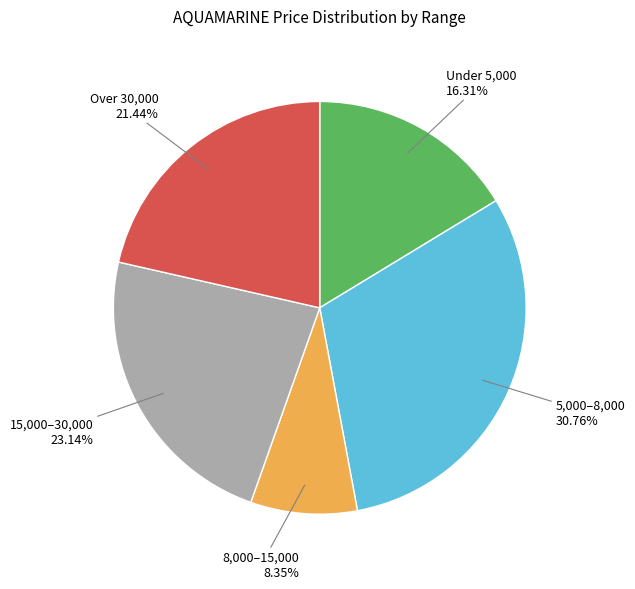

Which category has the biggest portion of the pie?

5,000–8,000